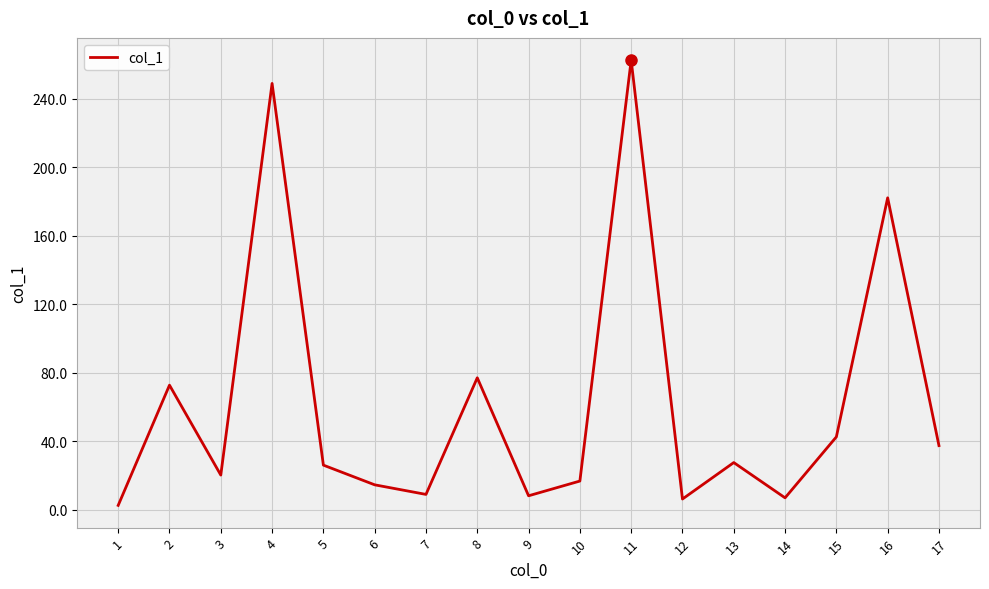

What is the difference between the maximum and minimum values?

260.0